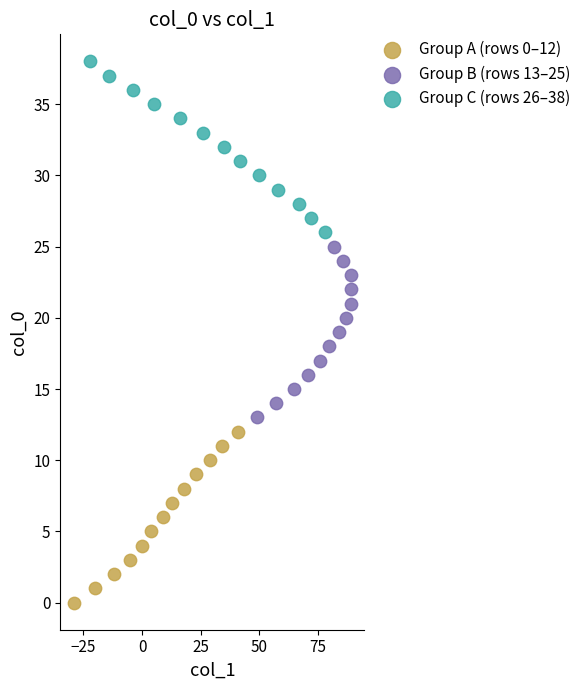

What are all the series names shown in the legend?

Group A (rows 0–12), Group B (rows 13–25), Group C (rows 26–38)